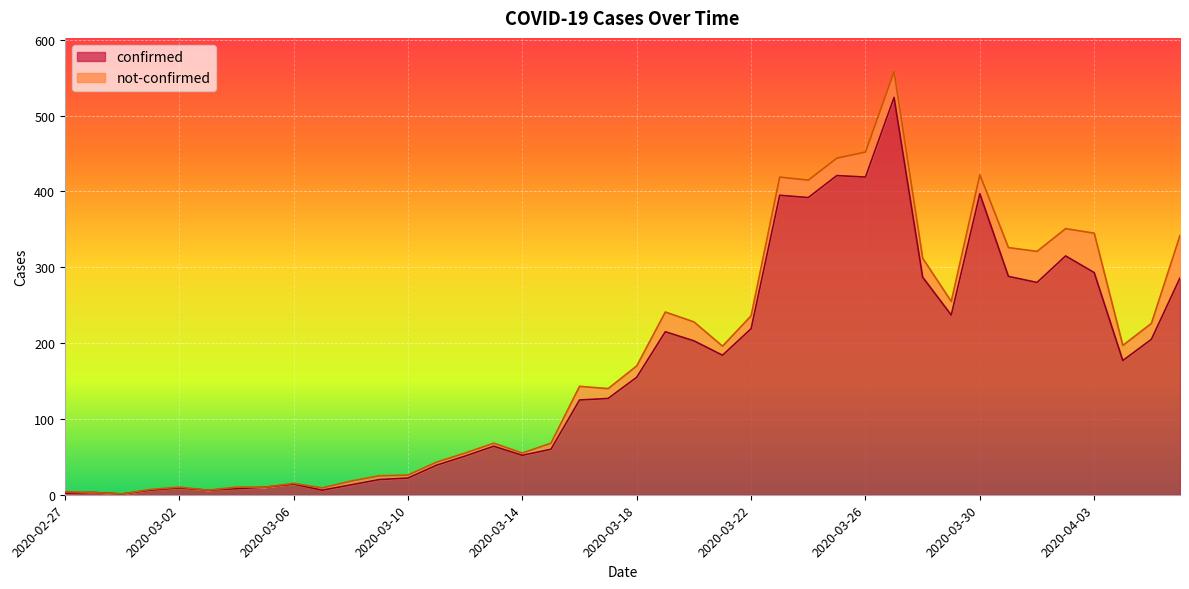

The chart shows a value of 219 at 2020-03-22. True or false?

True